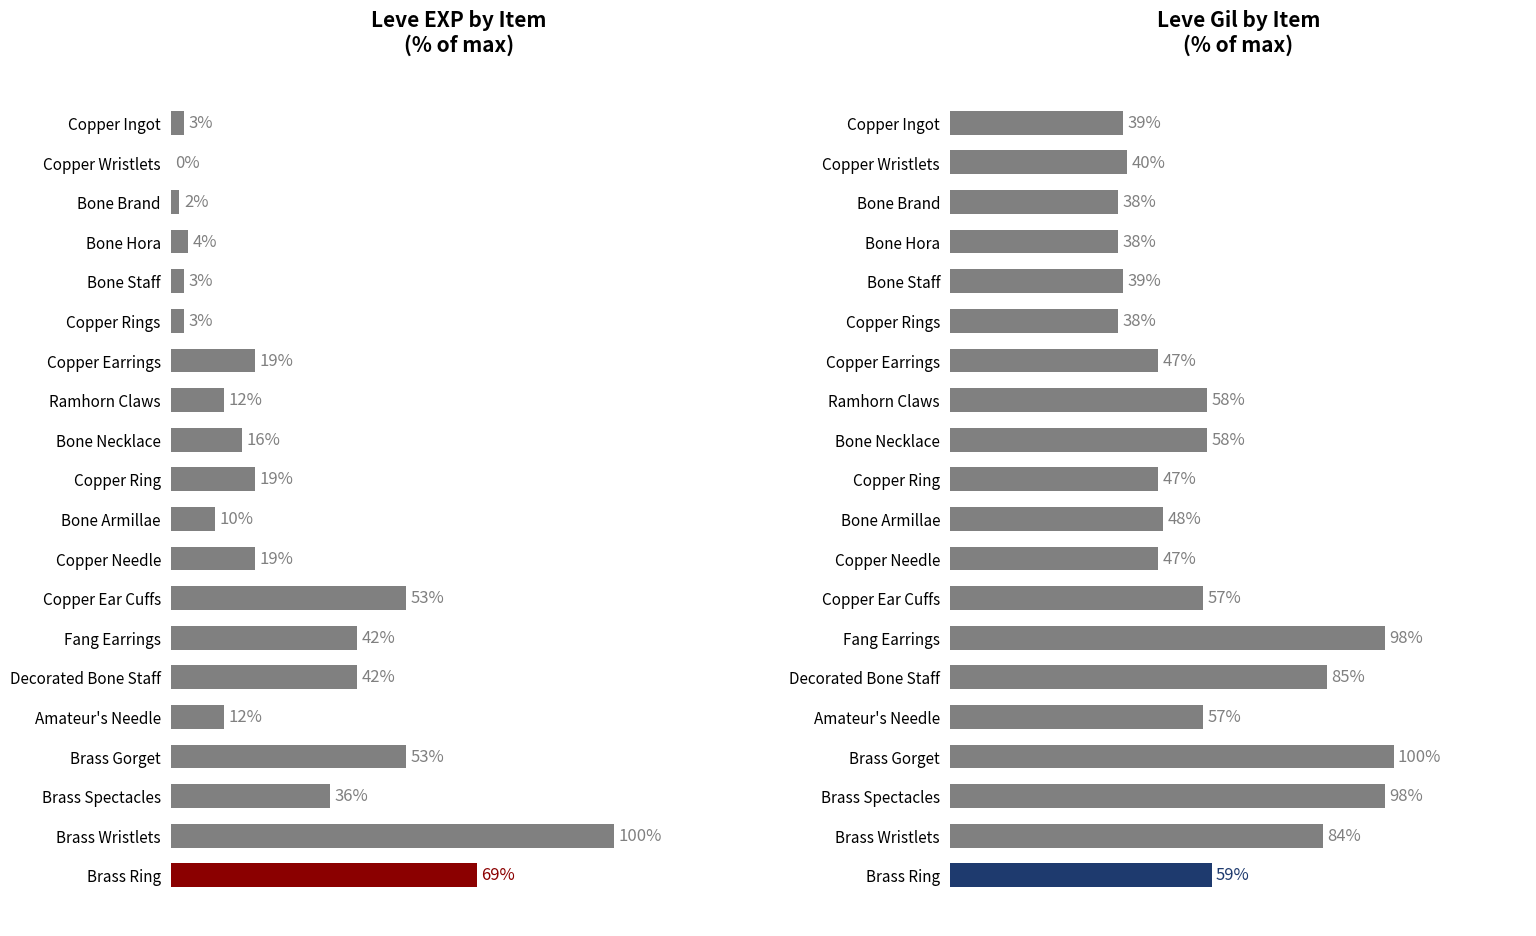

How many values in the Leve Gil series exceed 57?

8